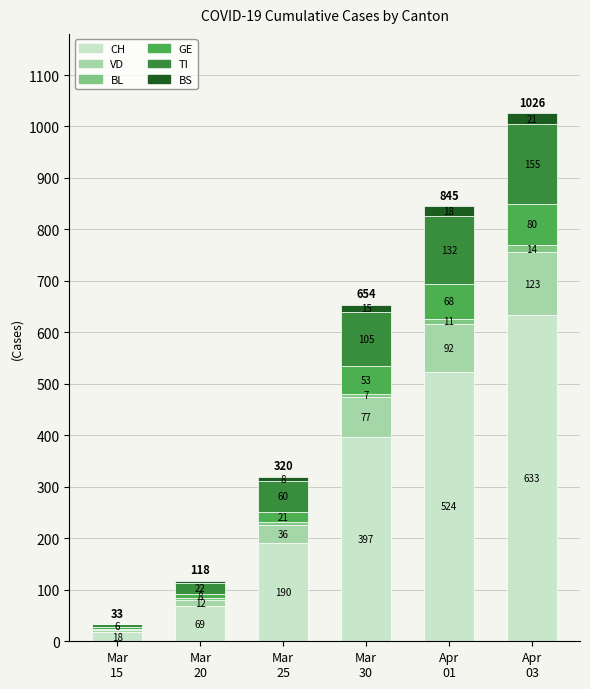

What is the sum of all CH values?

1831